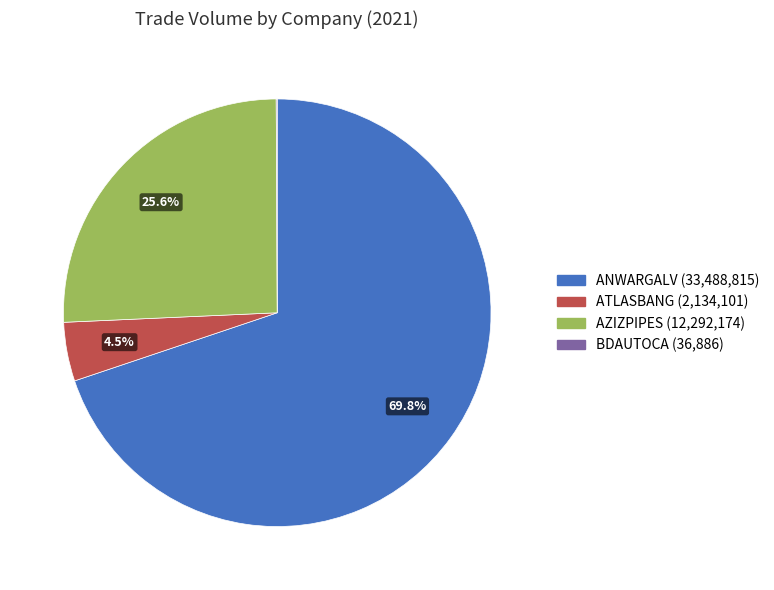

Approximately how many times larger is the value at ATLASBANG compared to AZIZPIPES?

0.2